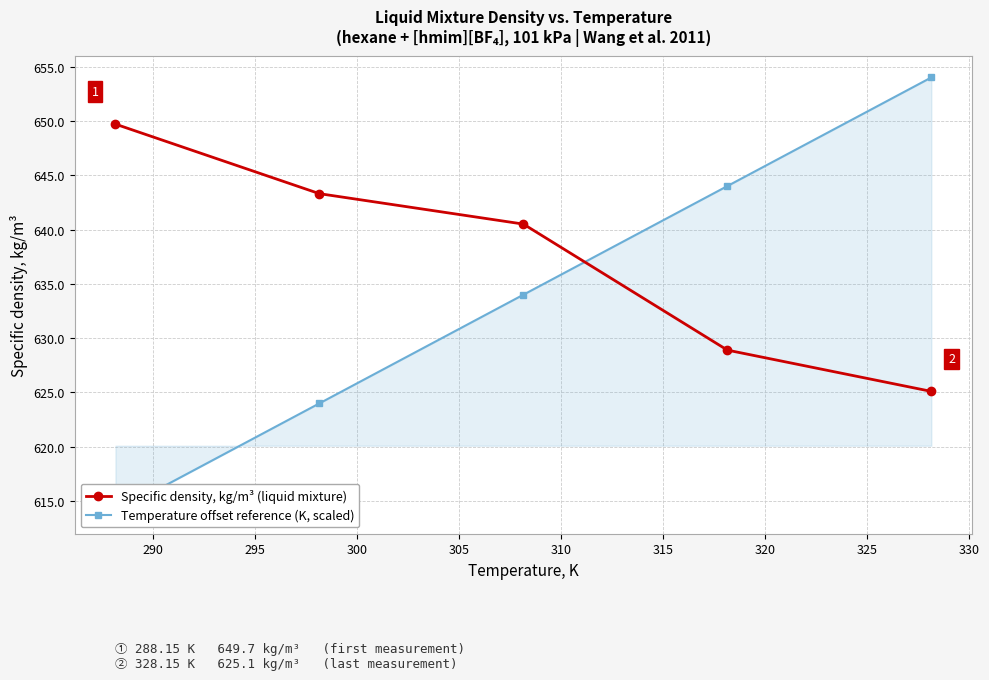

What is the value of the Specific density, kg/m³ (liquid mixture) point at the 2nd from the left?

643.3